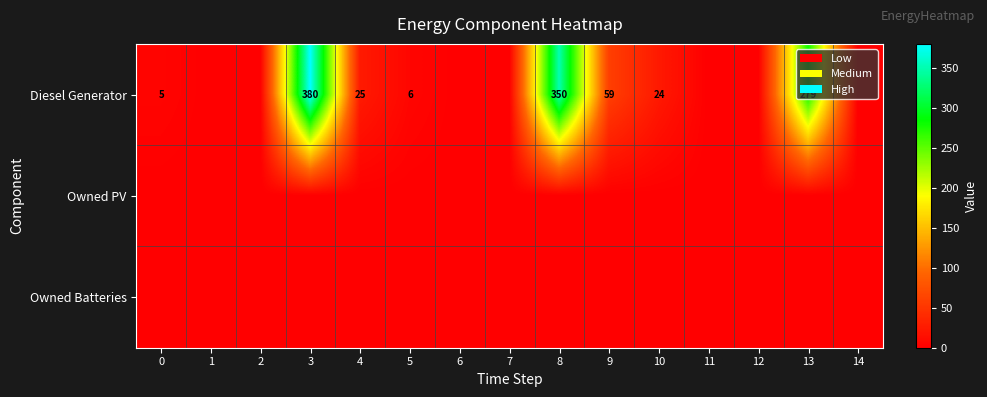

The value of Diesel Generator at 3 is 380. True or false?

True